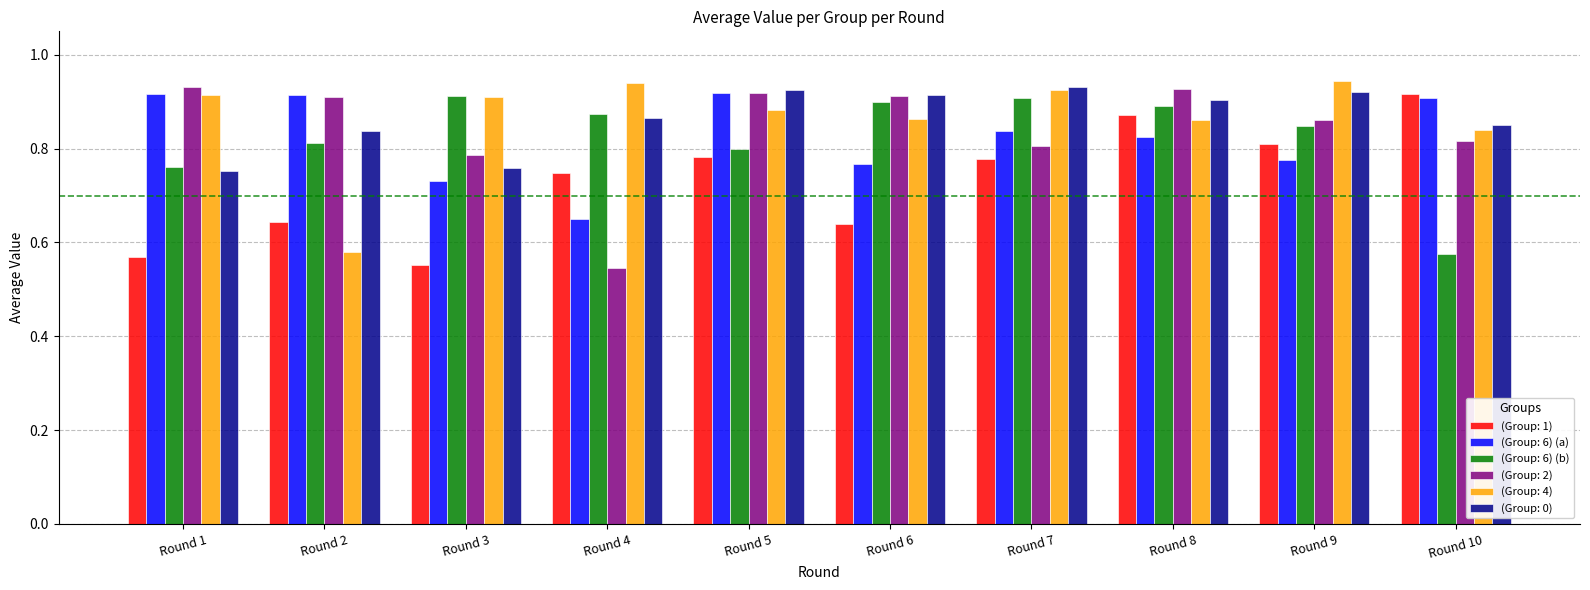

At which category is the sum across all series the highest?

Round 8